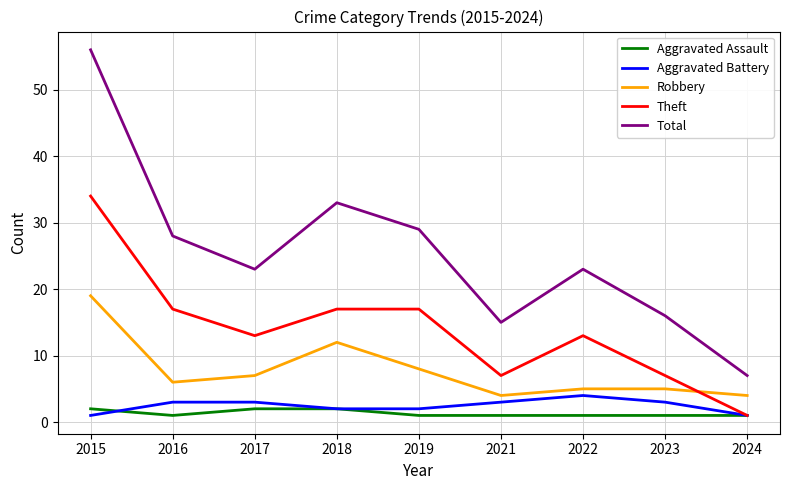

What are all the series names shown in the legend?

Aggravated Assault, Aggravated Battery, Robbery, Theft, Total